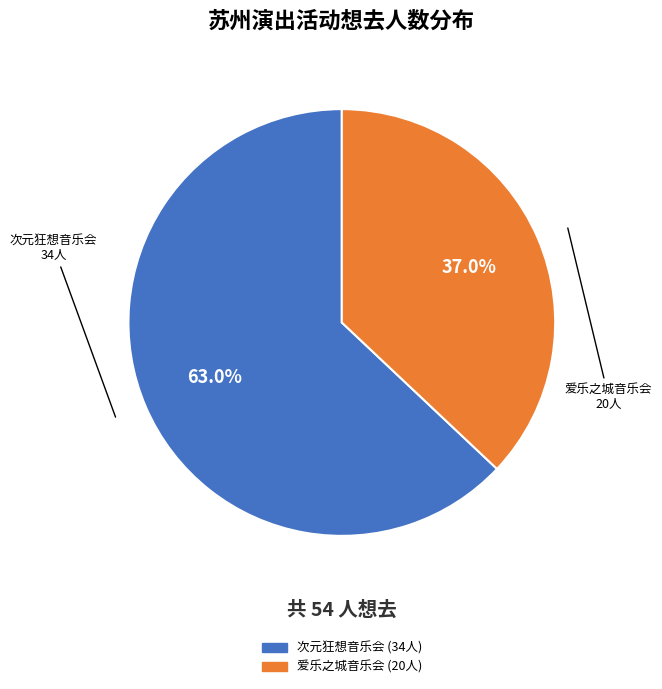

How many slices are in this pie chart?

2